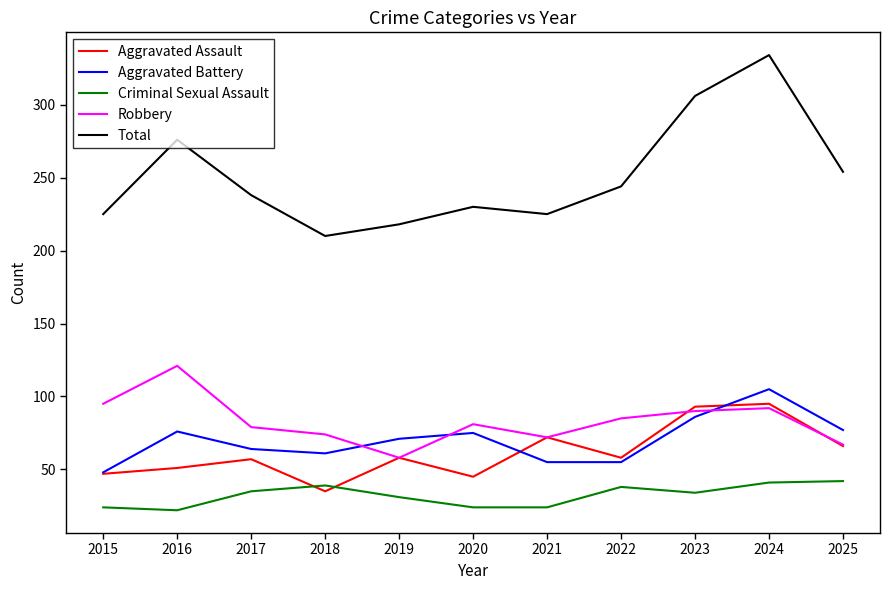

What is the approximate value of Total at 2022, to the nearest 50?

250